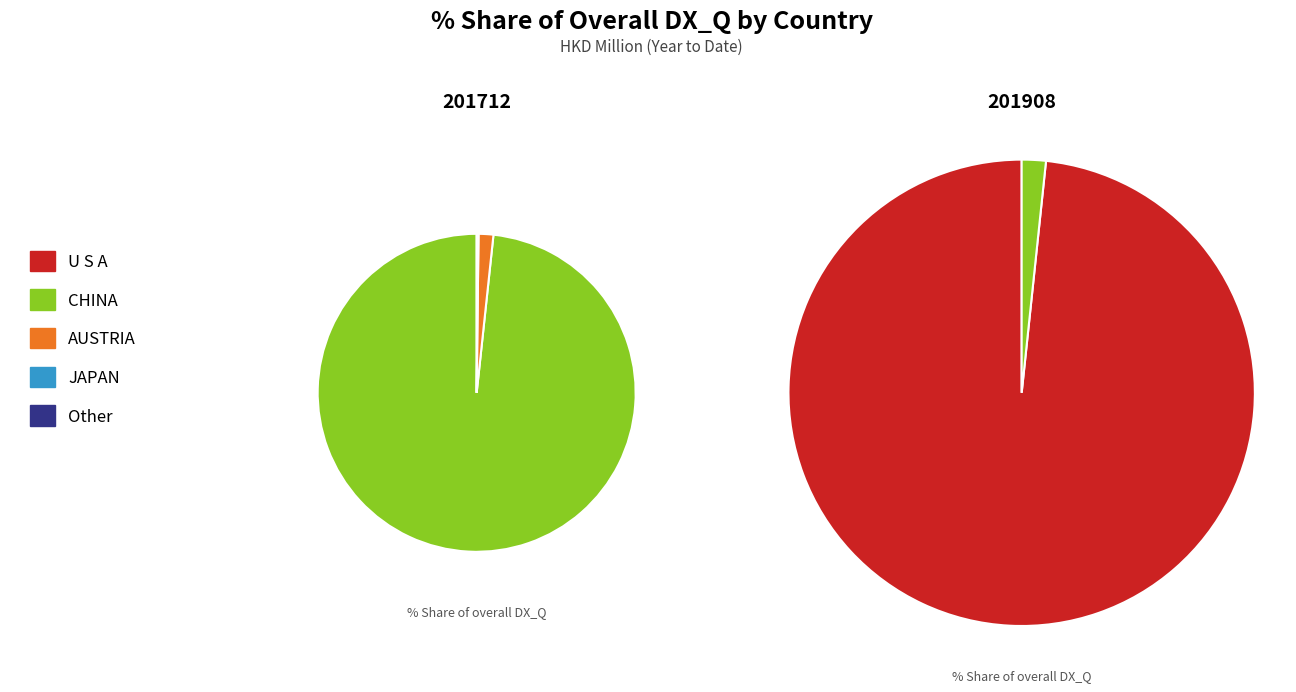

To the nearest percent, what portion does AUSTRIA represent?

2%